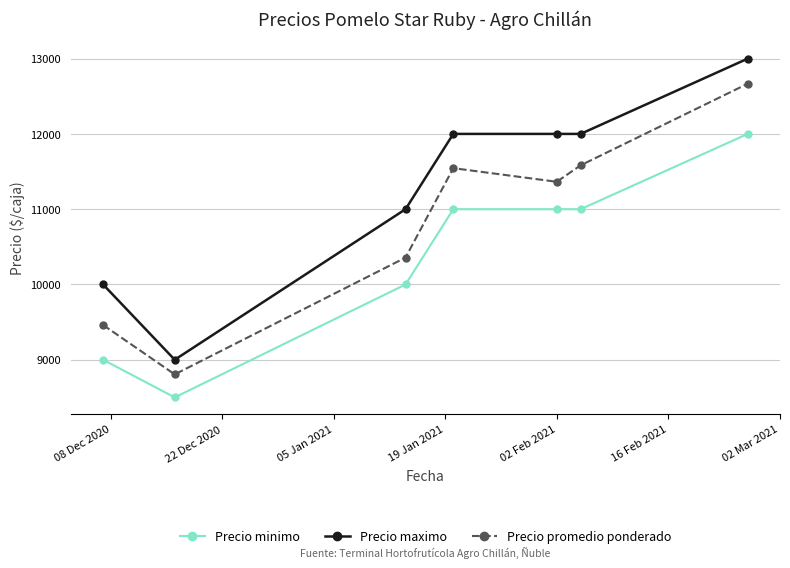

What is the difference between the second highest and second lowest values in the Precio maximo series?

2000